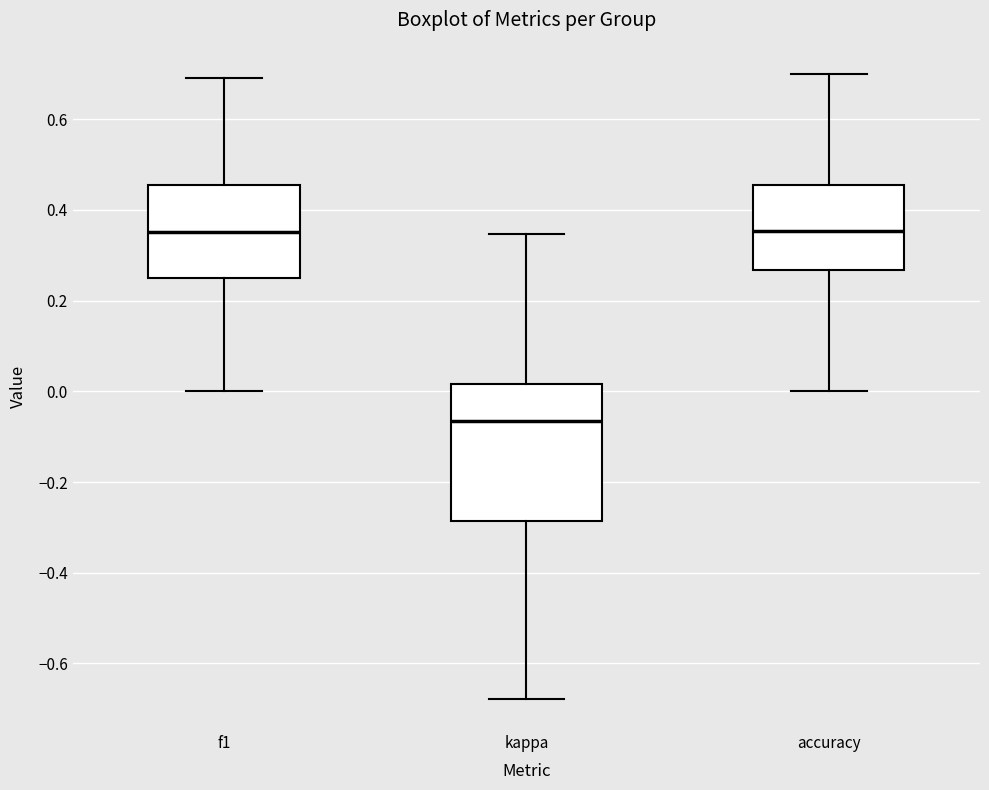

Reading left to right, transcribe this box plot: for each box, give where its median line is, the range the box spans, and where its two whiskers end, as read against the y-axis. The values are not printed on the chart, so give them approximately, as read against the axis.

f1: median 0.36, box 0.26 to 0.46, whiskers 0.00 to 0.70
kappa: median -0.06, box -0.28 to 0.02, whiskers -0.68 to 0.34
accuracy: median 0.36, box 0.26 to 0.46, whiskers 0.00 to 0.70